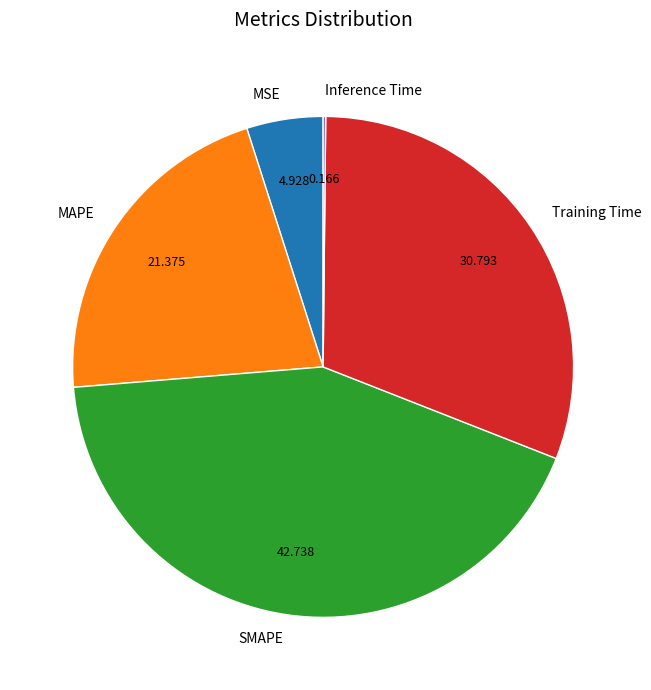

Is there any slice that represents more than half of the pie?

No